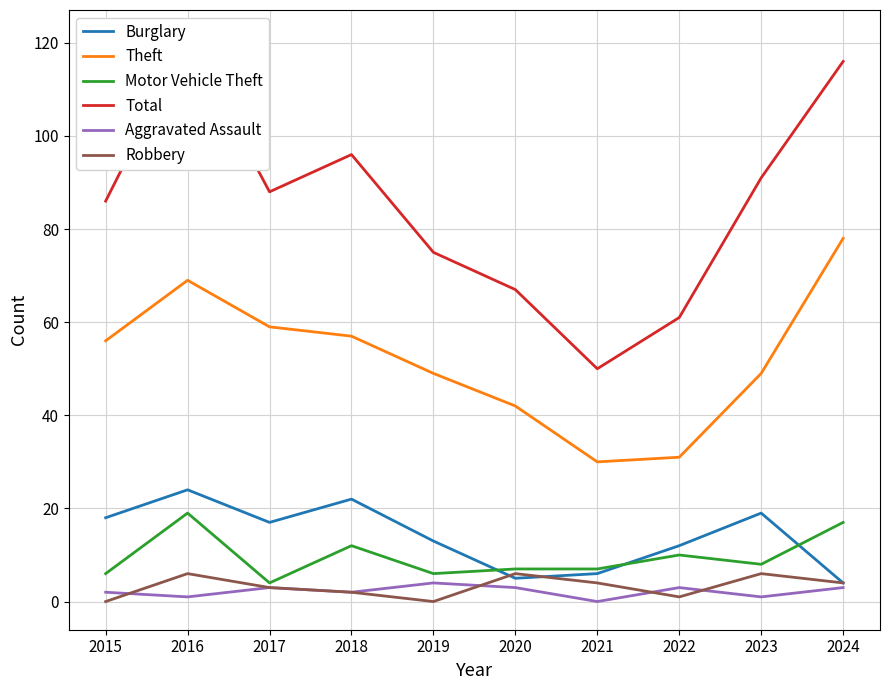

How many lines are shown in the chart?

6